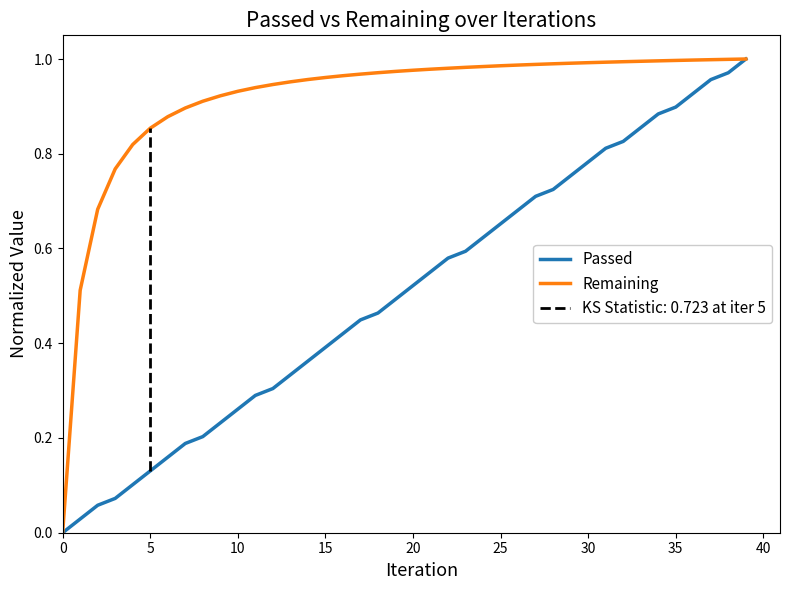

The value of Remaining at 0 is 0.6. True or false?

False